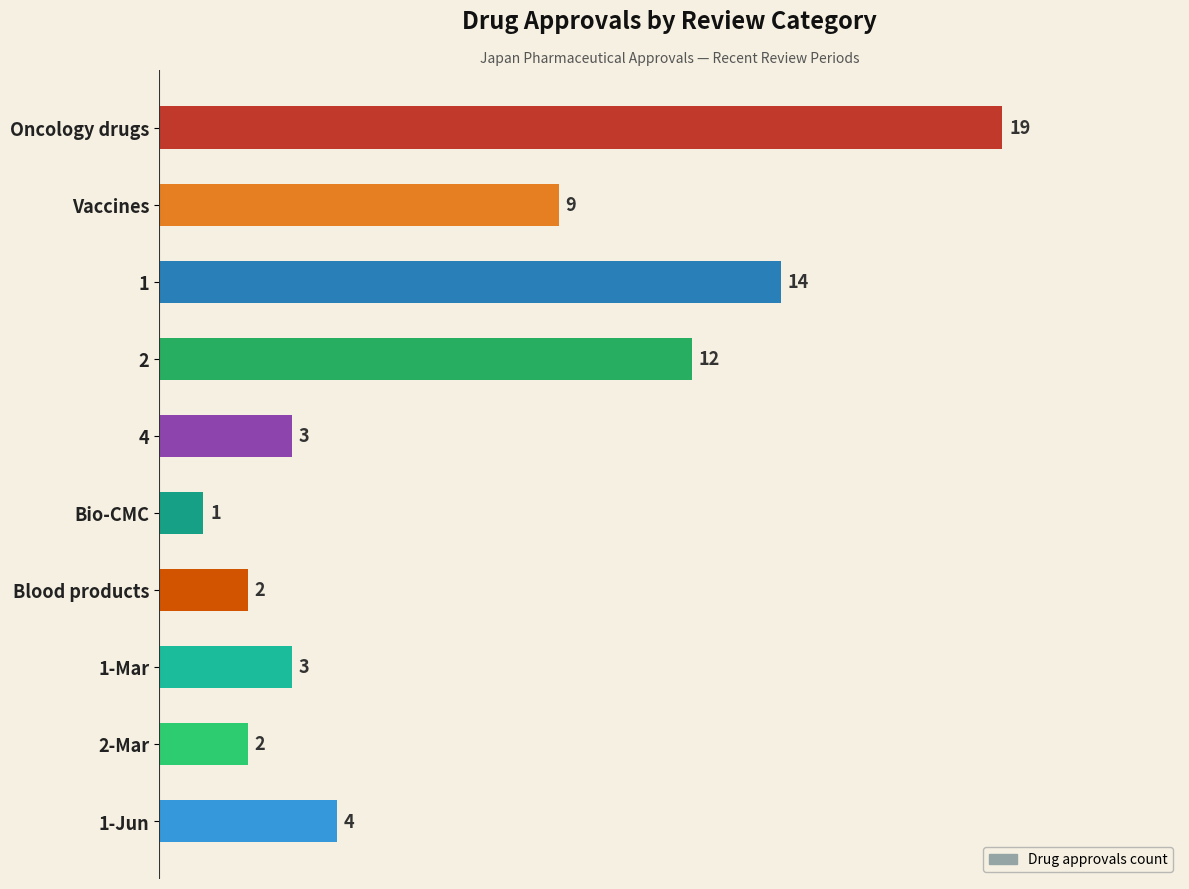

Is it true that the value at Bio-CMC is 1?

True